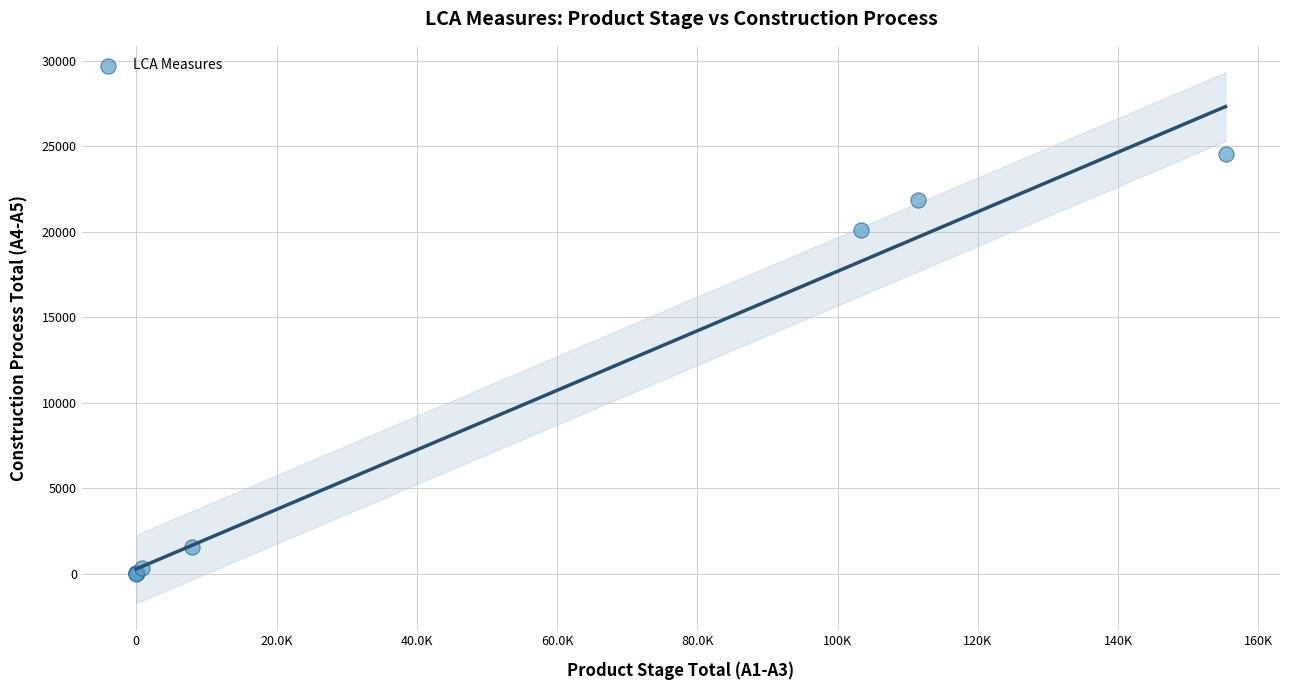

What Y value in the scatter plot is closest to 12281?

20132.5